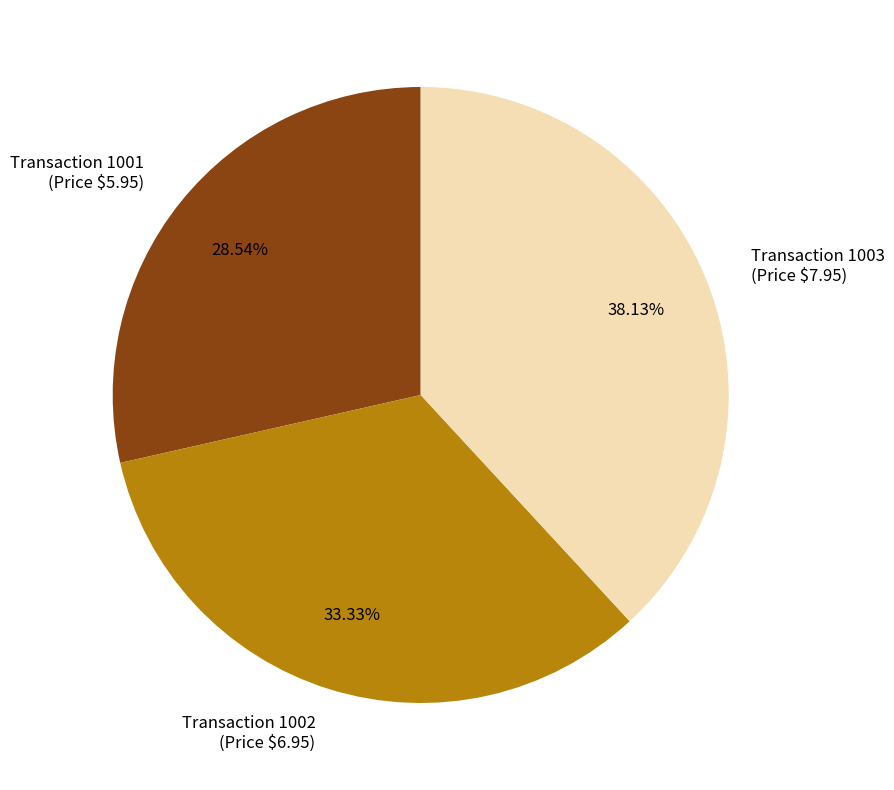

Is there any slice that represents more than half of the pie?

No